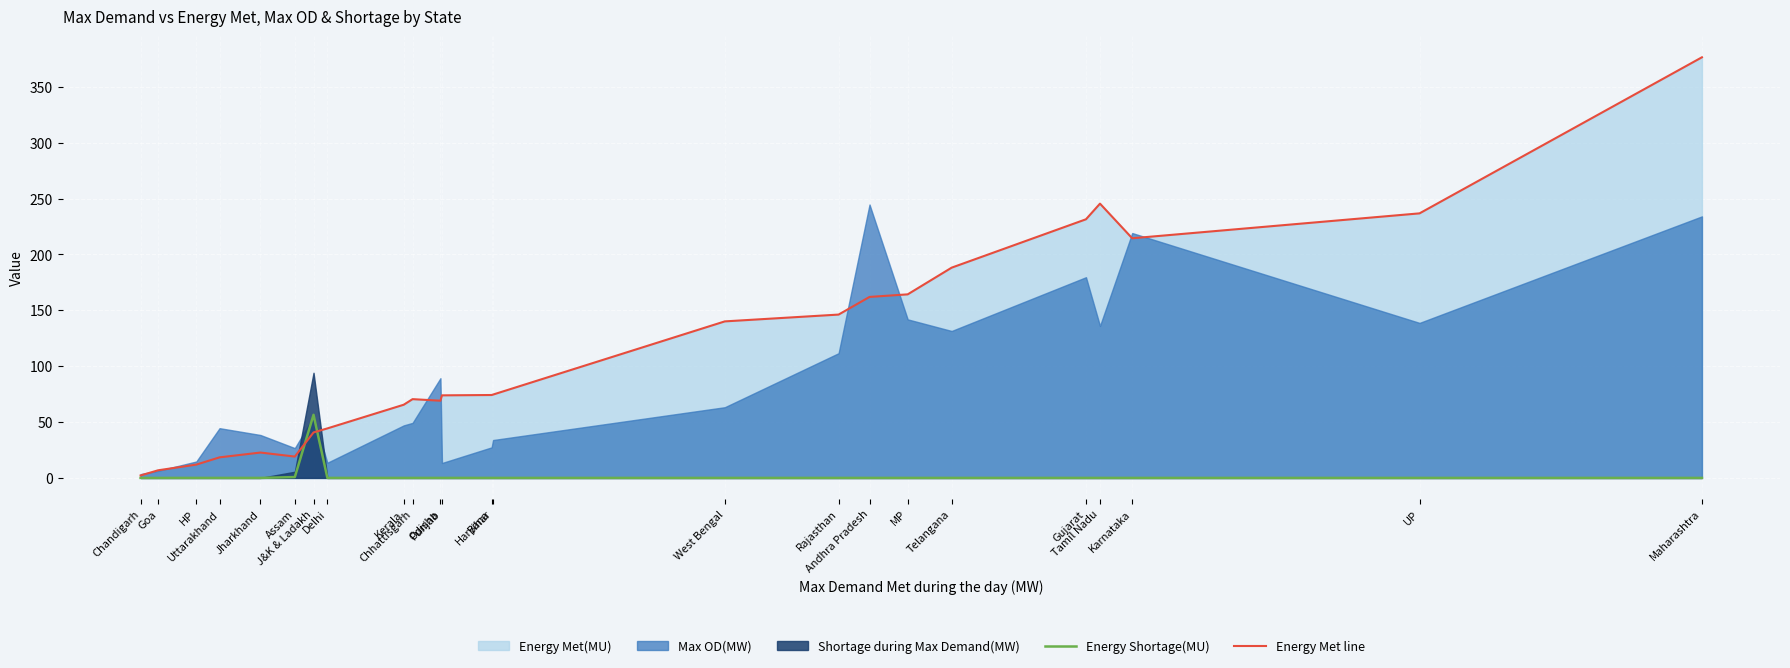

How many values in Energy Shortage(MU) are above zero?

2